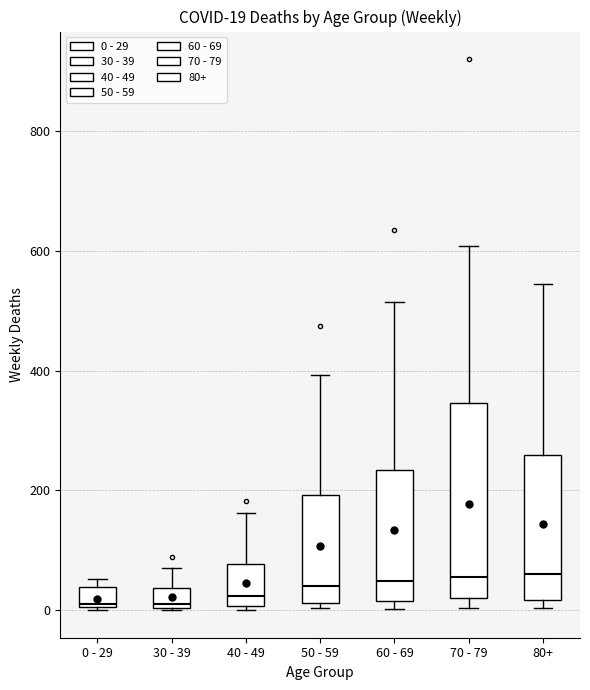

Comparing the boxes themselves (not the whiskers), which one is the tallest?

70 - 79